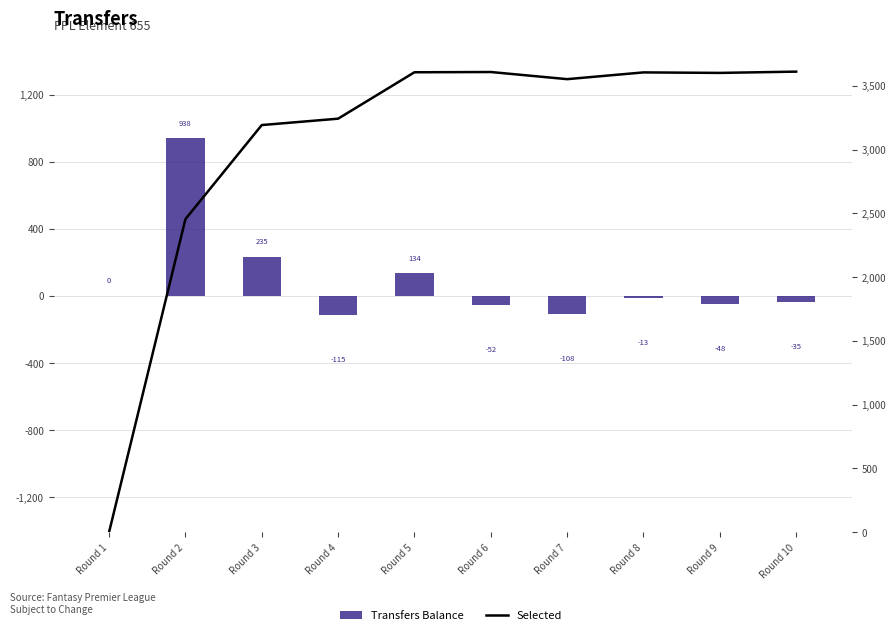

What is the sum of the Selected values at Round 4 and Round 7?

6796